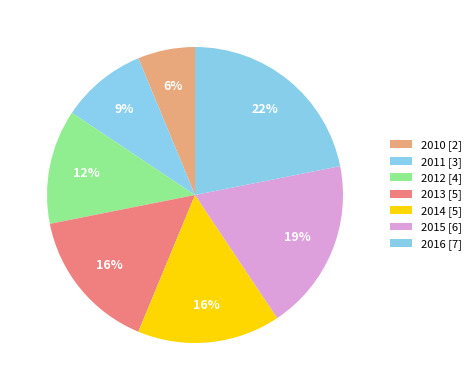

How many slices are in this pie chart?

7